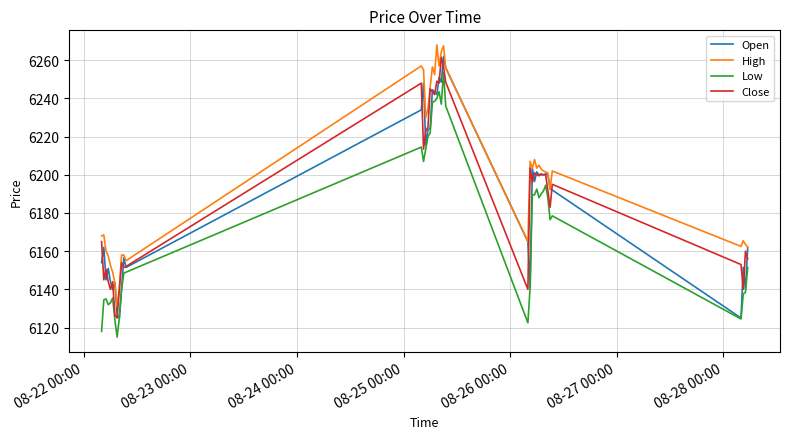

What is the greatest value displayed?

6268.0